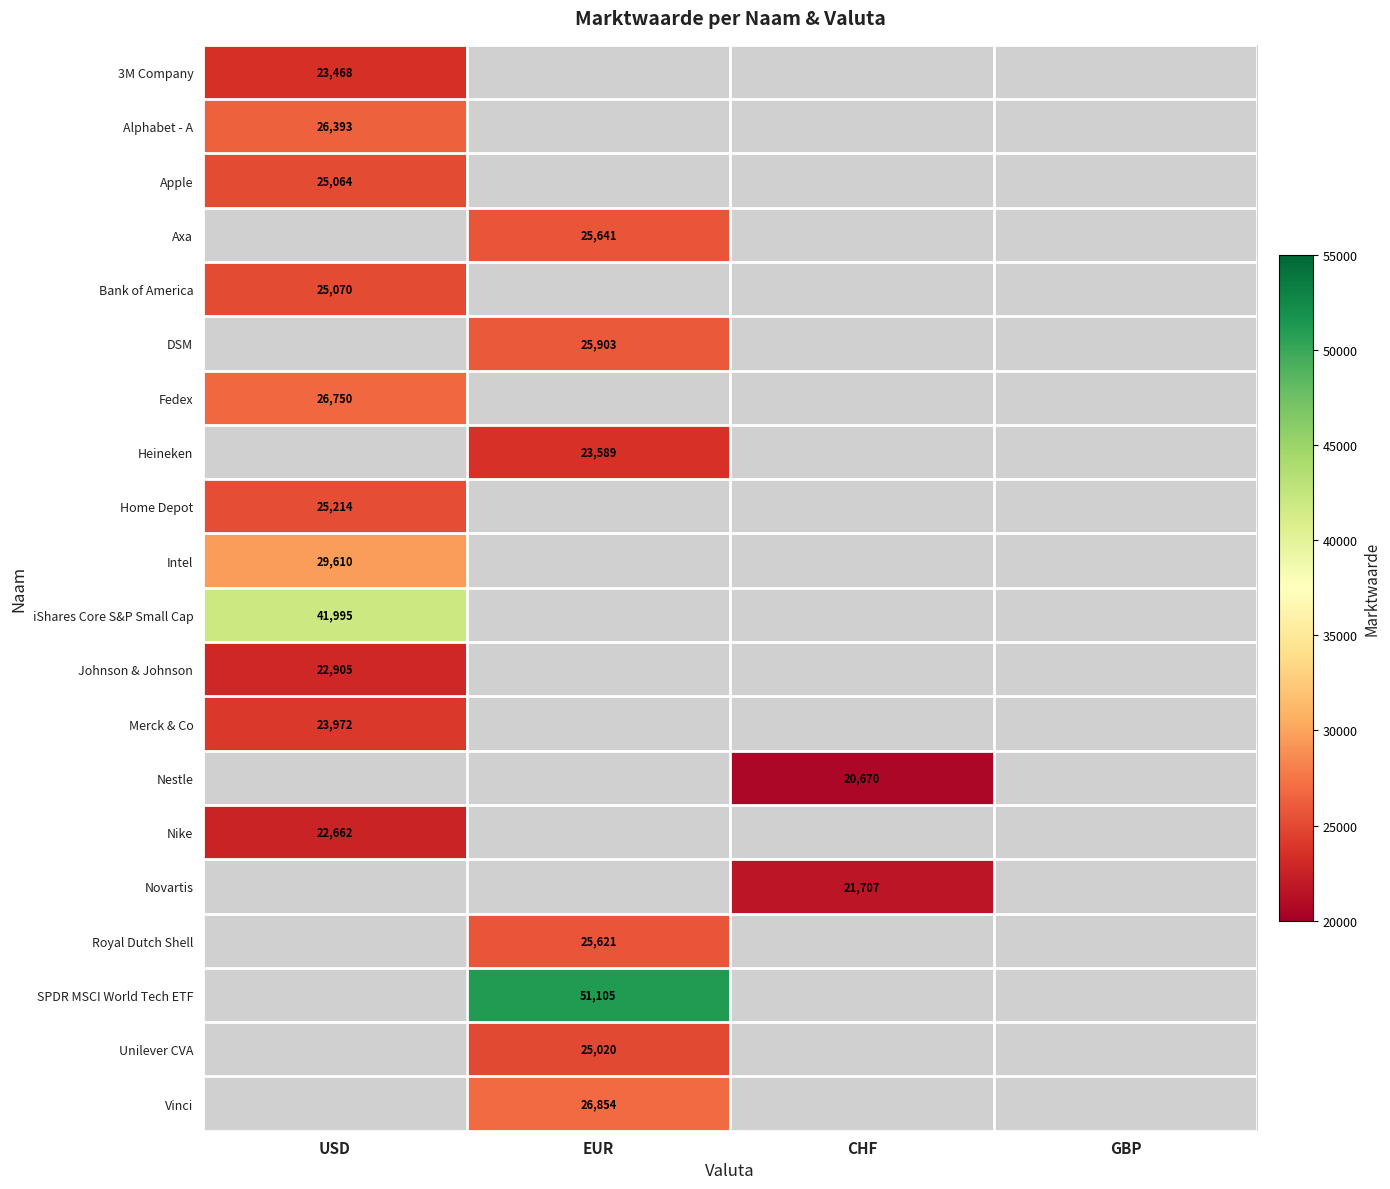

The value of Fedex at USD is 26750. True or false?

True